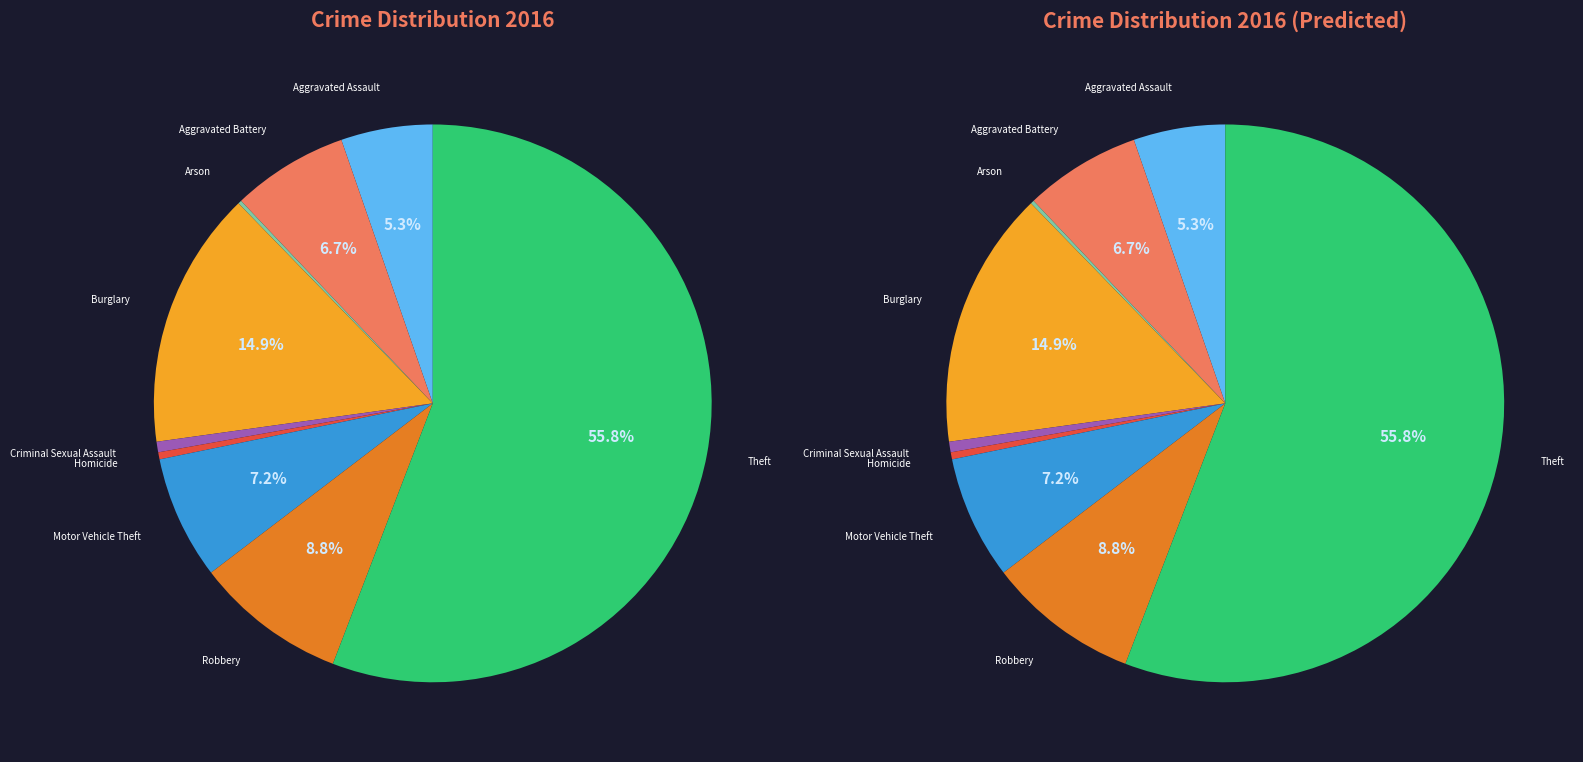

To the nearest percent, what is the average slice percentage?

11%